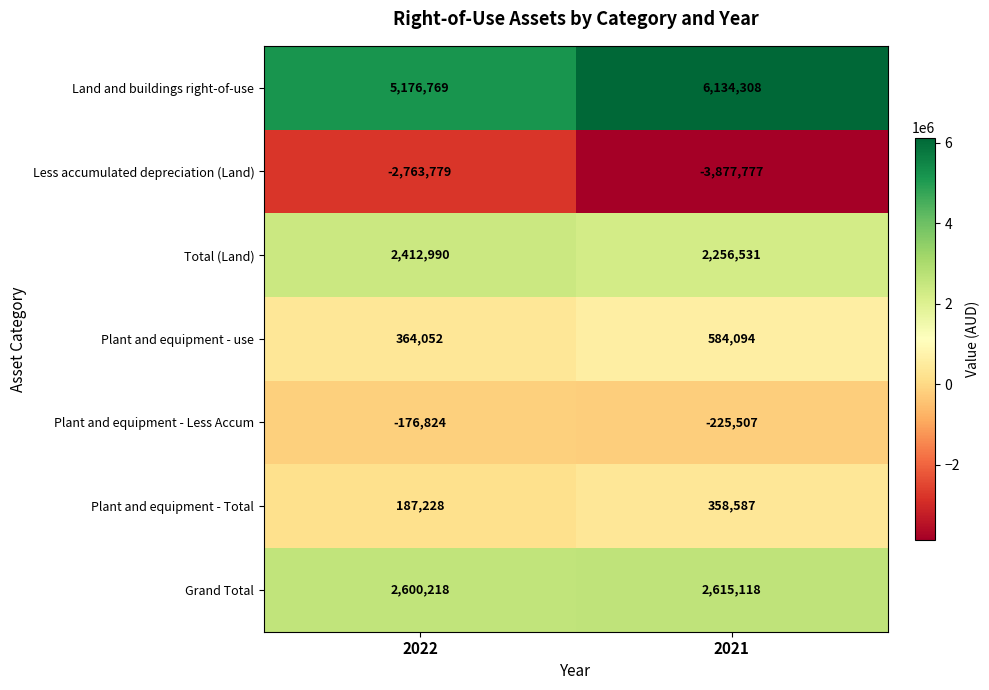

How many data points in Total (Land) are less than 2412990?

1